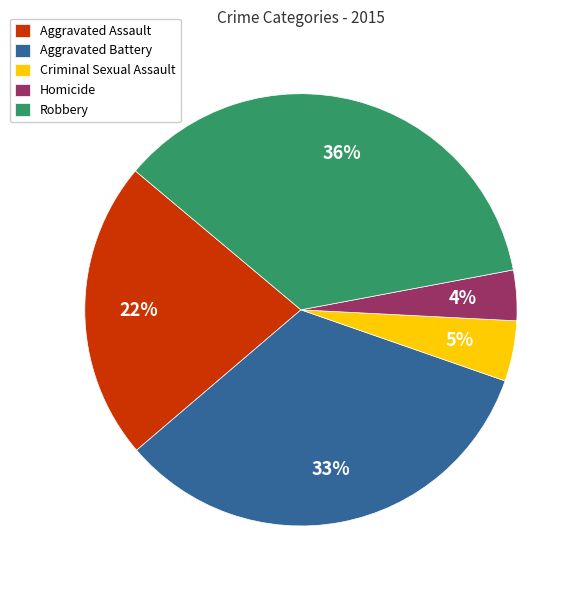

To the nearest percent, what is the difference between the Aggravated Assault and Robbery slice percentages?

14%